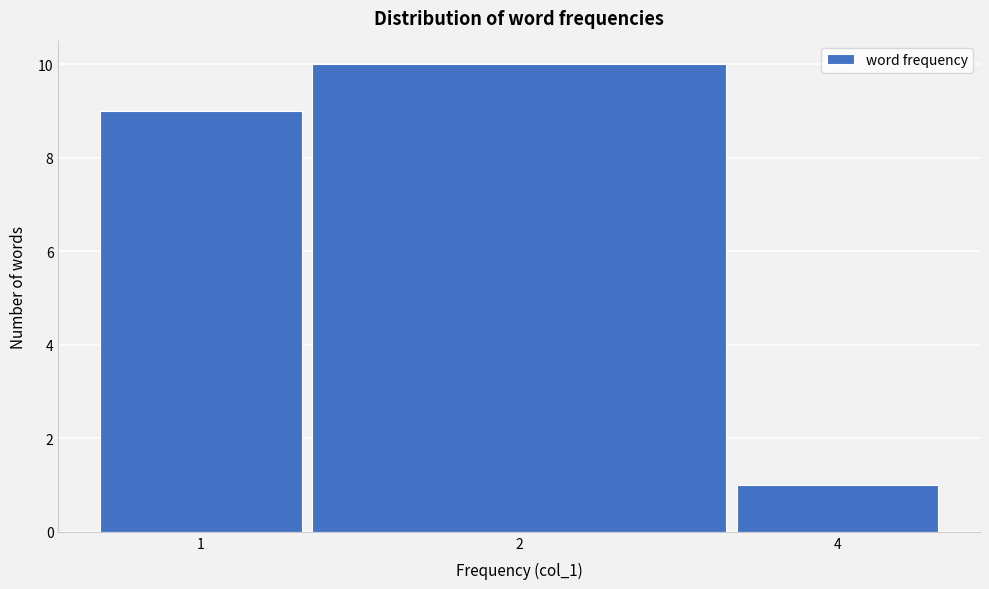

Reading right to left, list all the values displayed in this chart.

1	10	9